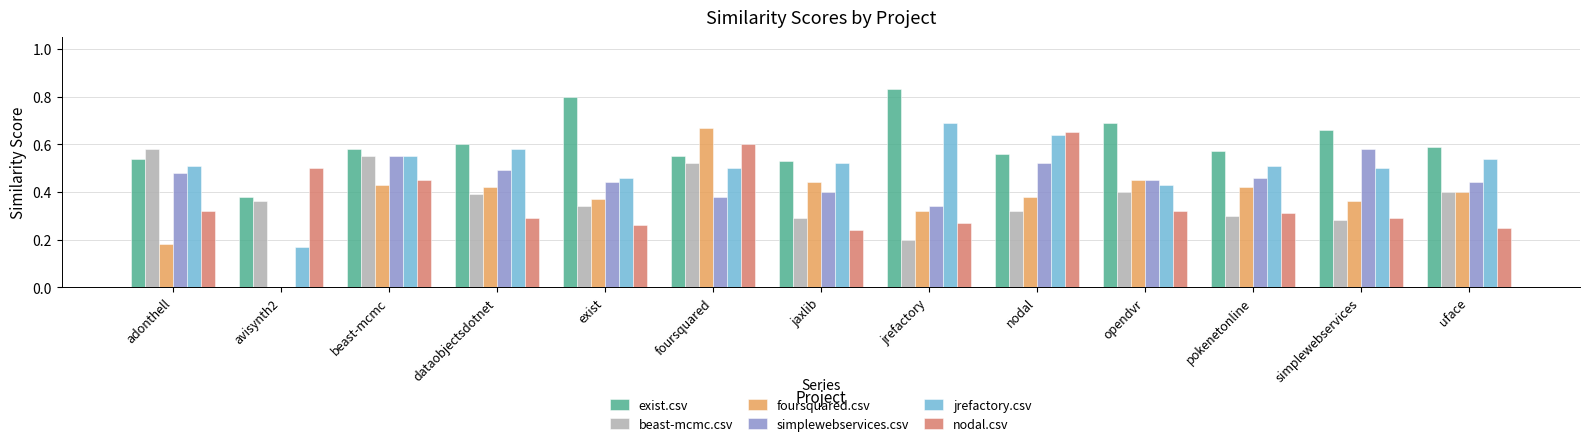

The exist.csv series shows 0.5 at adonthell. True or false?

True